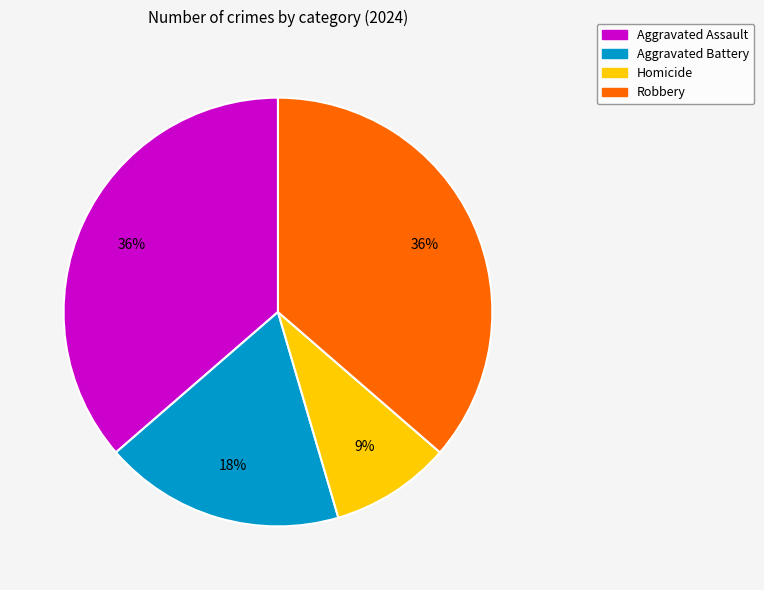

To the nearest percent, what is the difference between the largest and smallest slice percentages?

27%